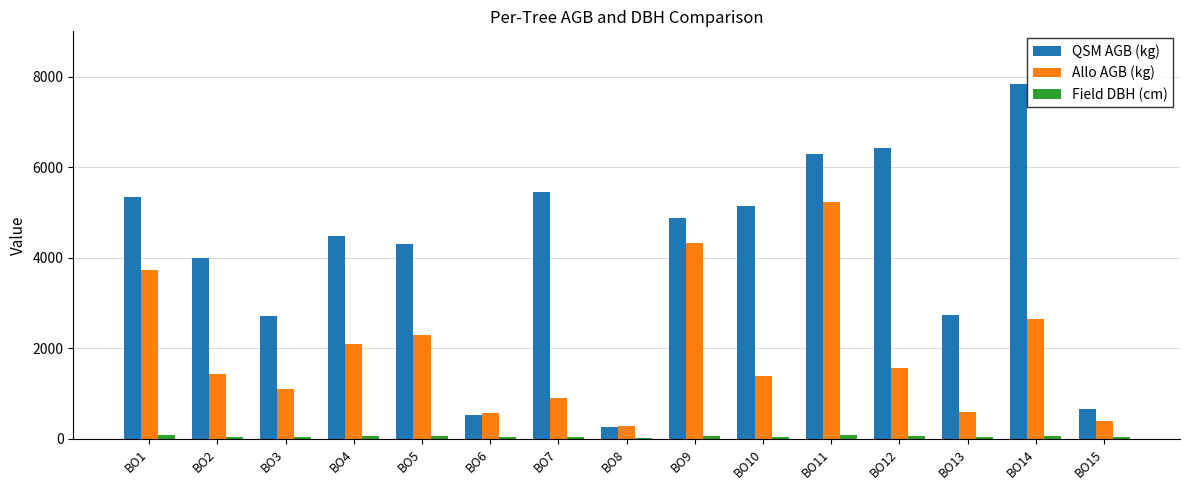

How many data points does each series have?

15